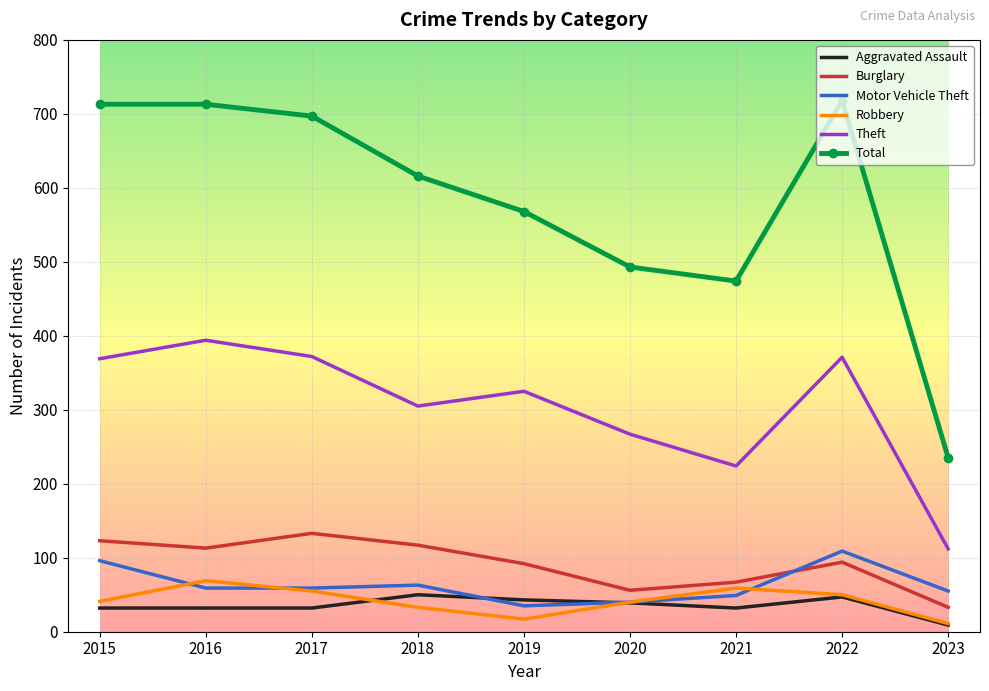

True or false: Robbery has more than 0 points higher than both neighbors.

True